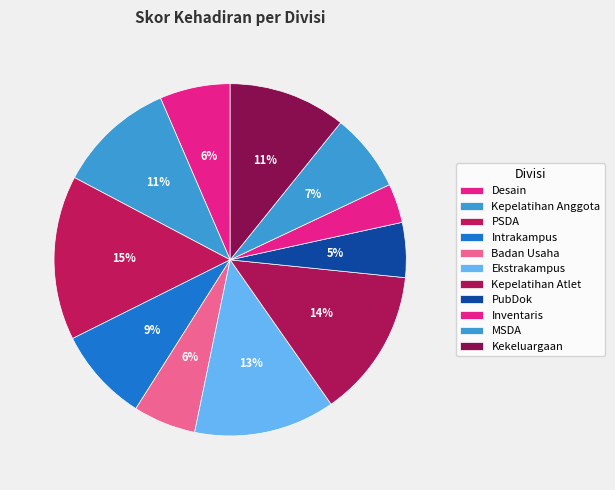

To the nearest percent, what is the average slice percentage?

9%